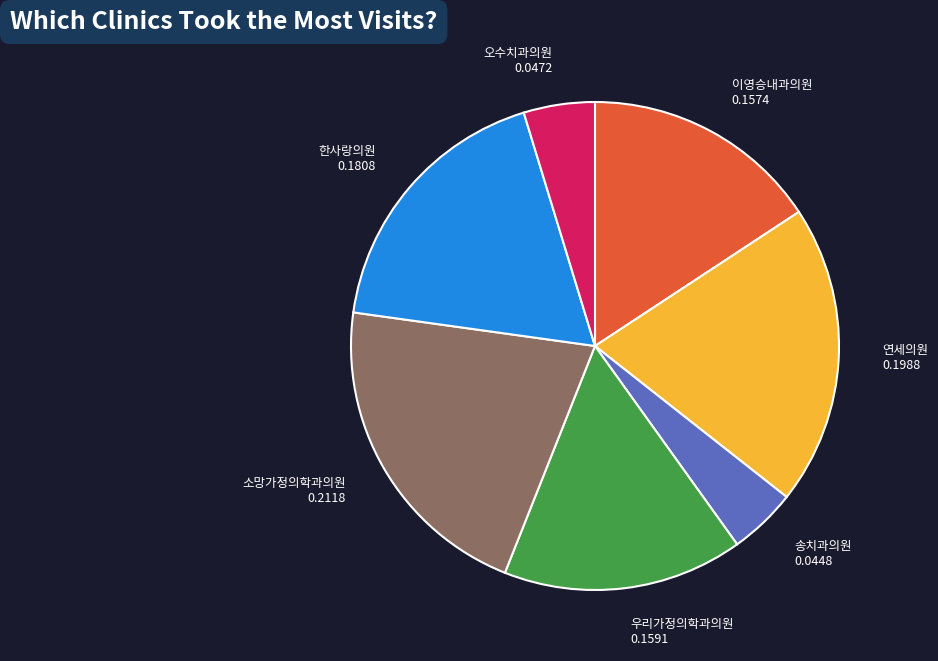

Is it true that 송치과의원 is 12% of the pie?

False